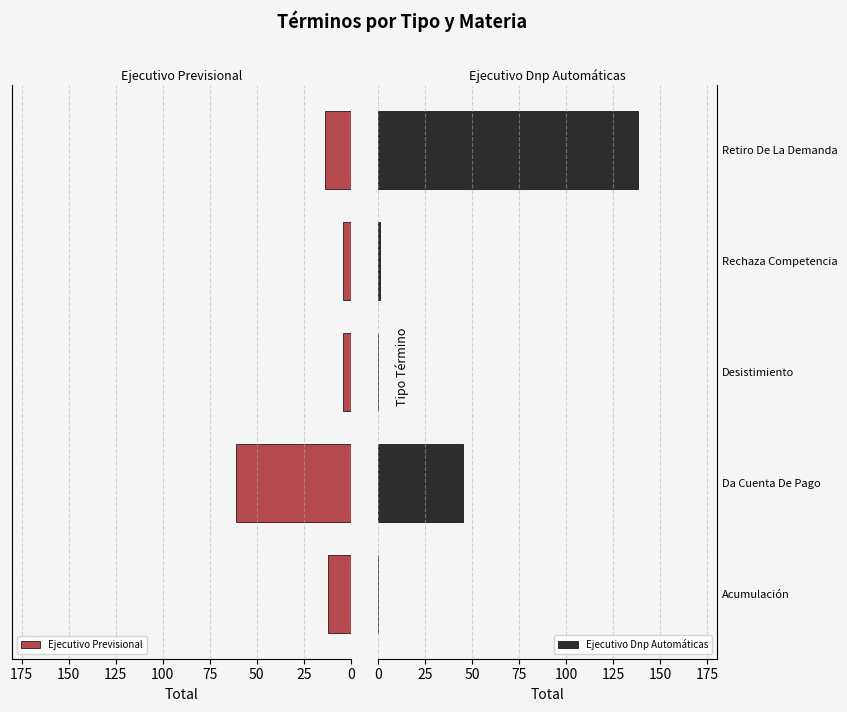

Reading left to right, transcribe all the data shown in this chart.

Ejecutivo Previsional: 0=12	25=61	50=4	75=4	100=14
Ejecutivo Dnp Automáticas: 0=0	25=45	50=0	75=1	100=138